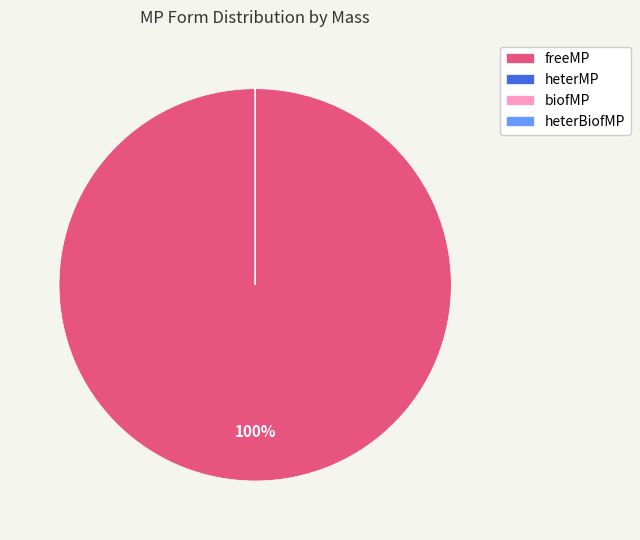

What is the largest slice in the pie chart?

freeMP